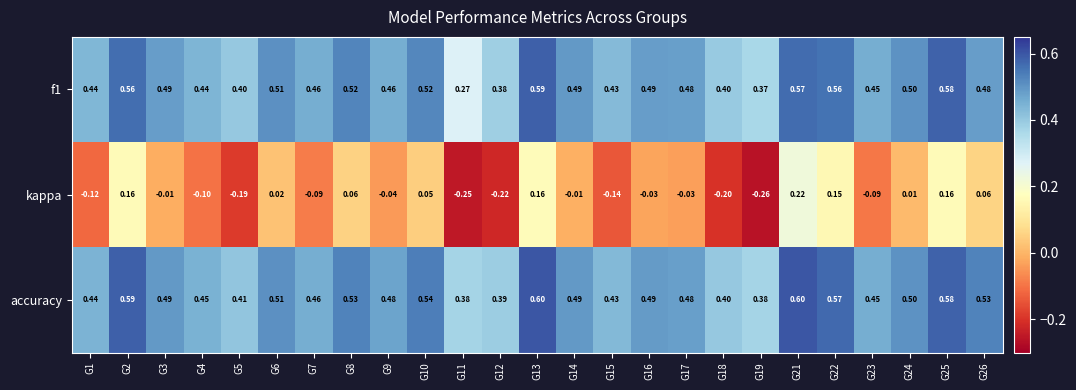

How many series are shown in this chart?

3